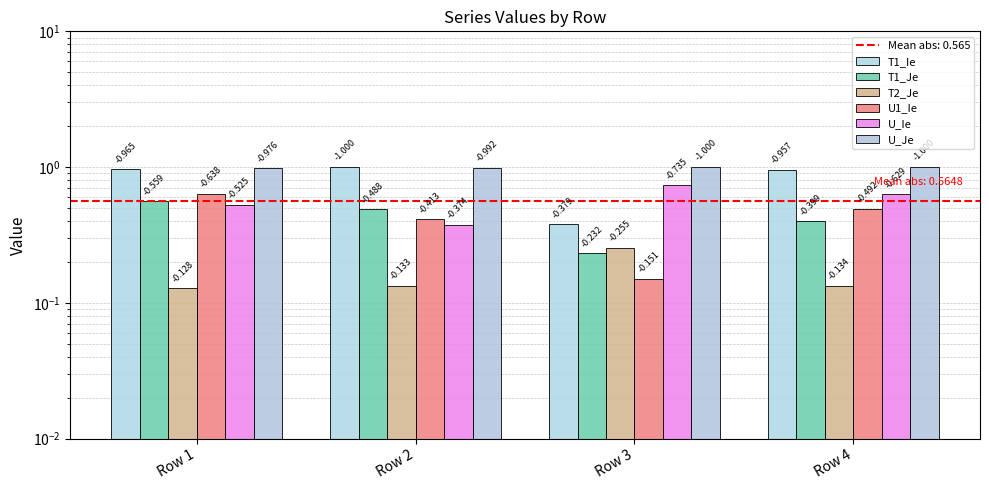

Reading left to right, what are all the values shown in this chart?

T1_Ie: 1.0	1.0	0.4	1.0
T1_Je: 0.6	0.5	0.2	0.4
T2_Je: 0.1	0.1	0.3	0.1
U1_Ie: 0.6	0.4	0.2	0.5
U_Ie: 0.5	0.4	0.7	0.6
U_Je: 1.0	1.0	1.0	1.0